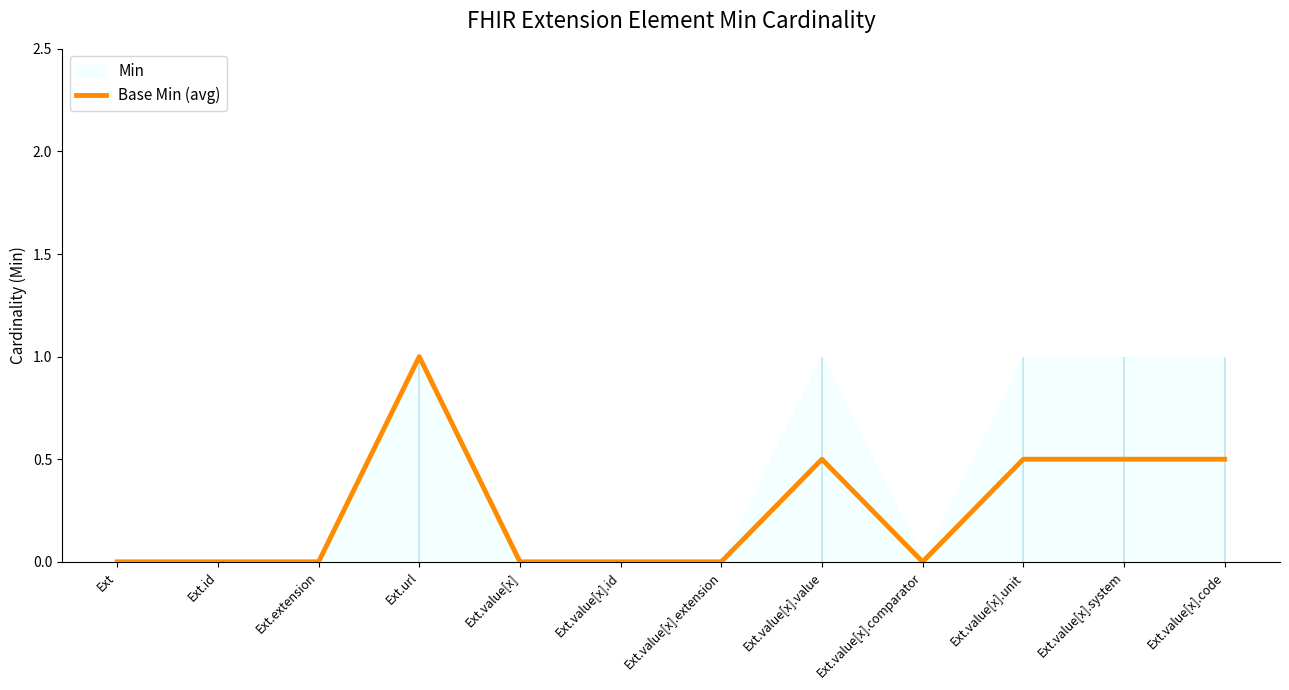

What is the greatest value displayed?

1.0